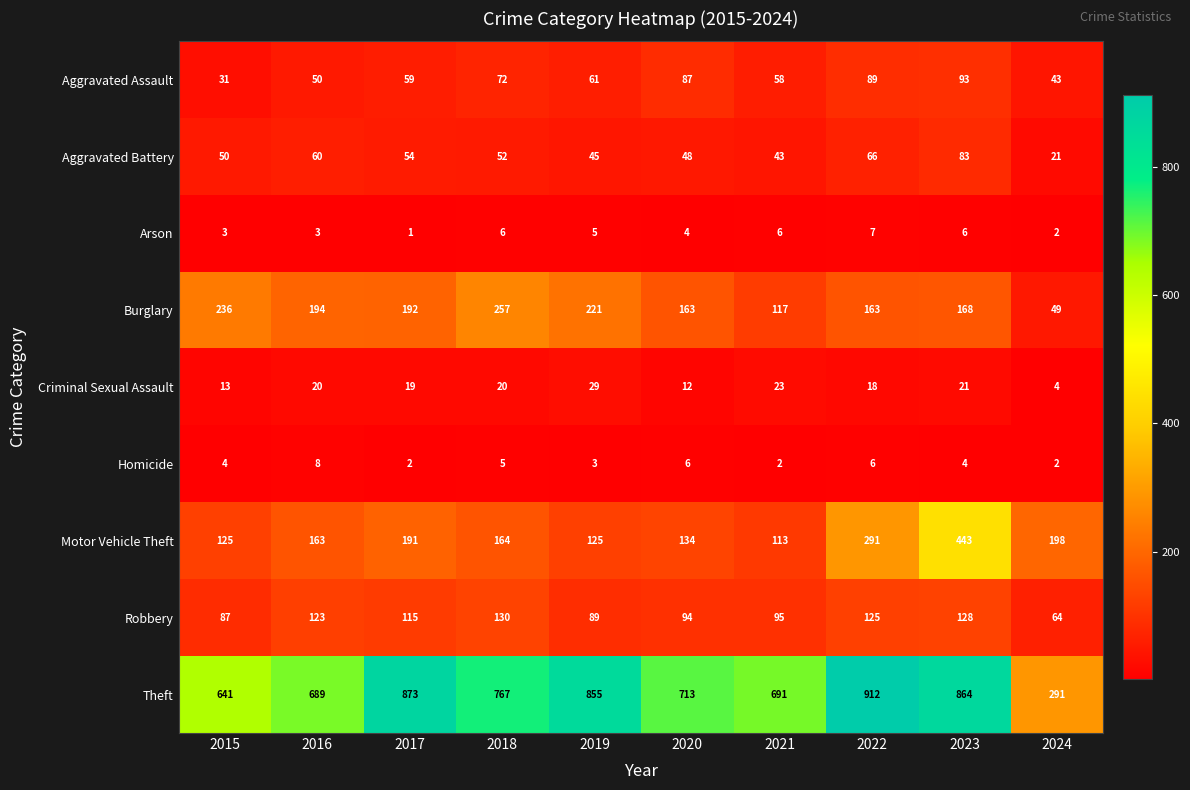

Which series has the largest total across all categories?

Theft